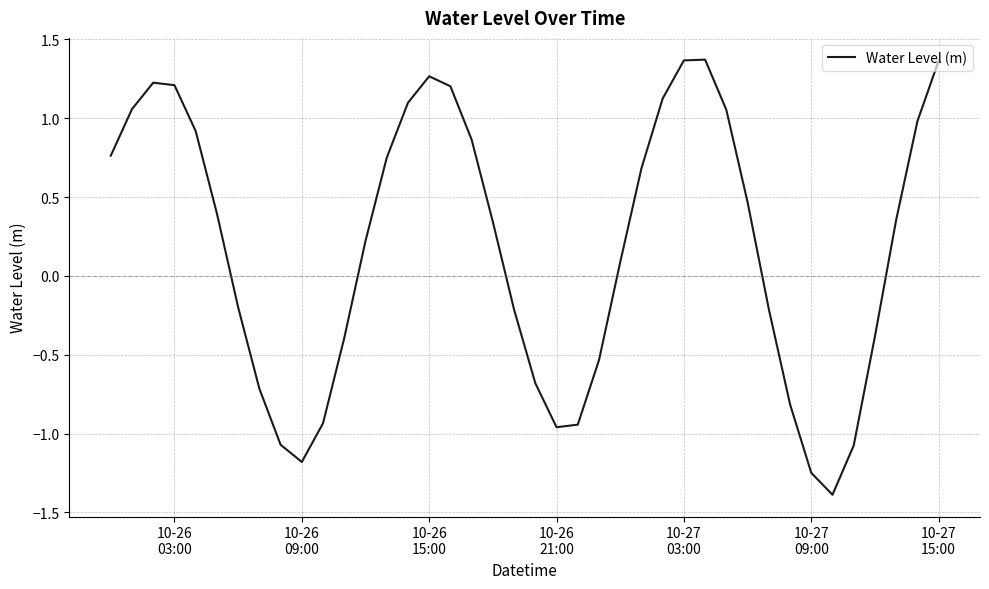

What is the average value?

0.2